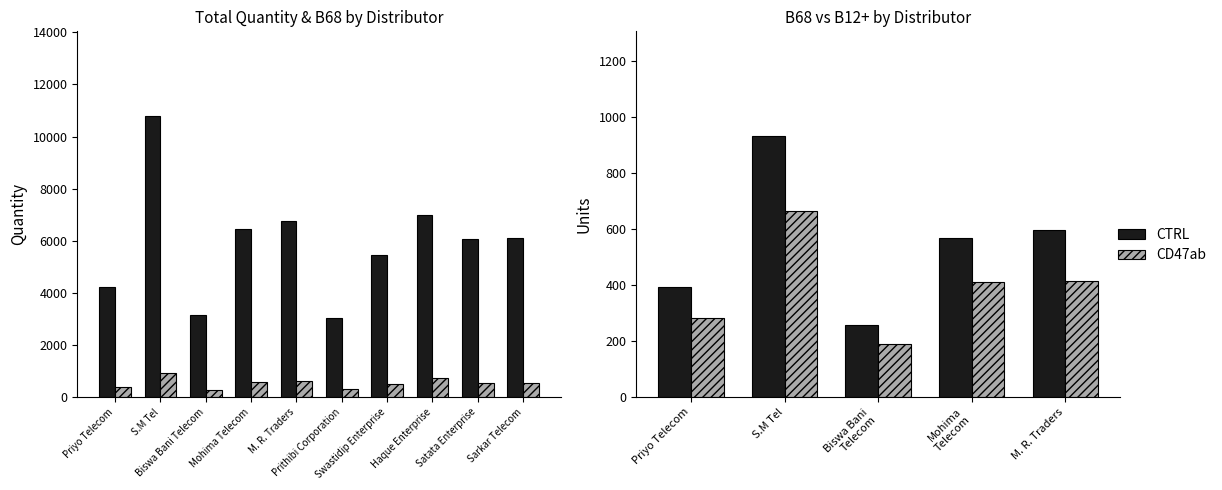

Between Priyo Telecom and Haque Enterprise, which series saw the biggest shift?

Total Qnty